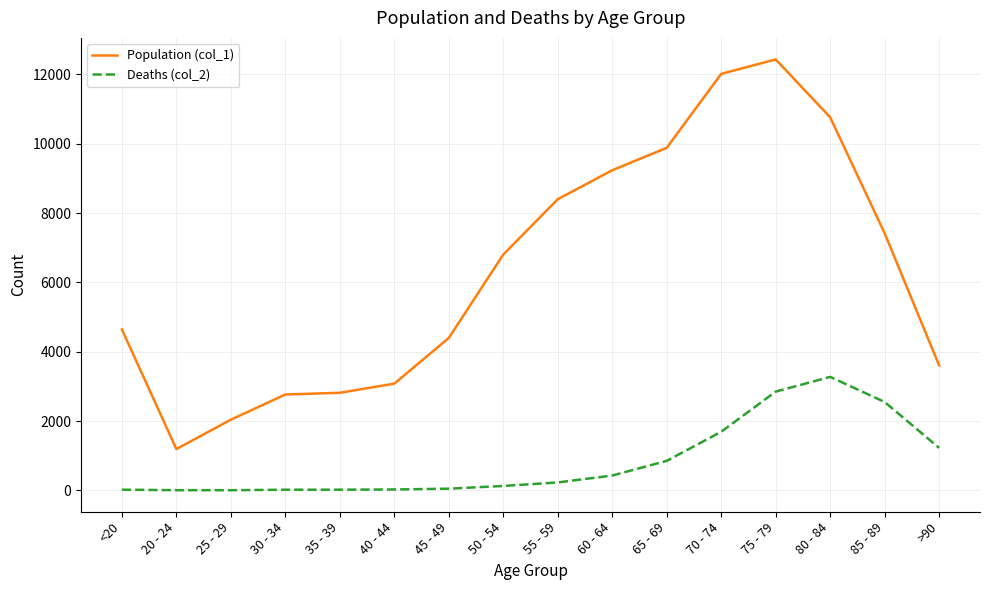

Between 30 - 34 and 45 - 49, which series saw the biggest shift?

Population (col_1)